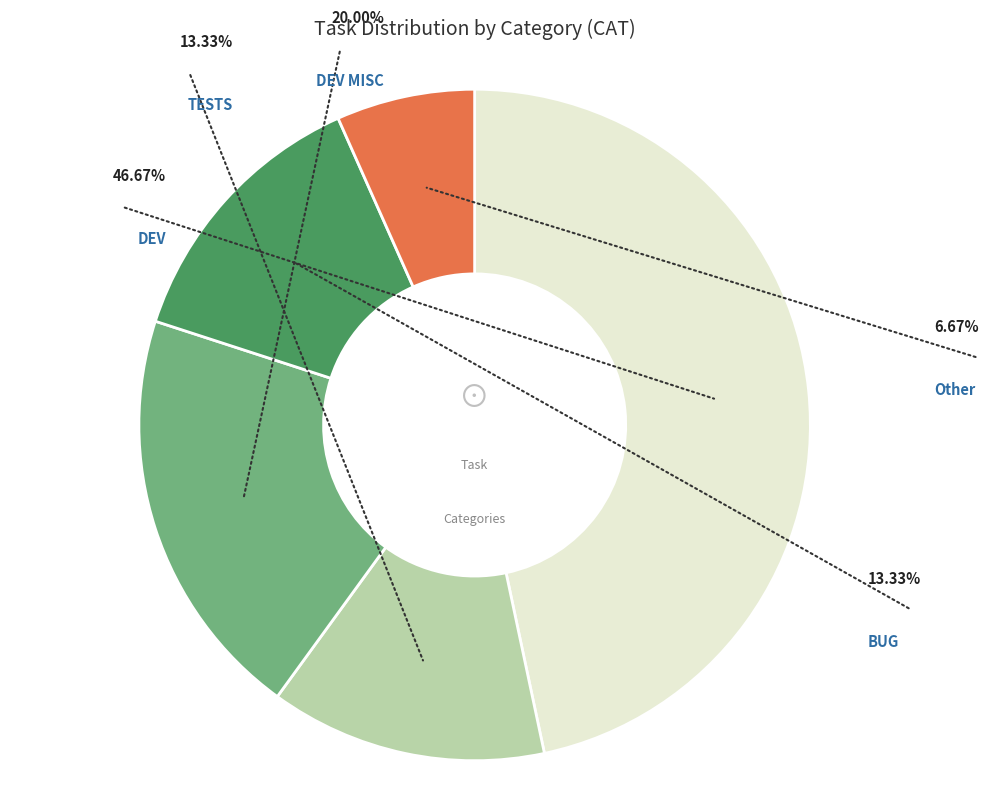

What portion of the pie excludes TESTS?

86.7%